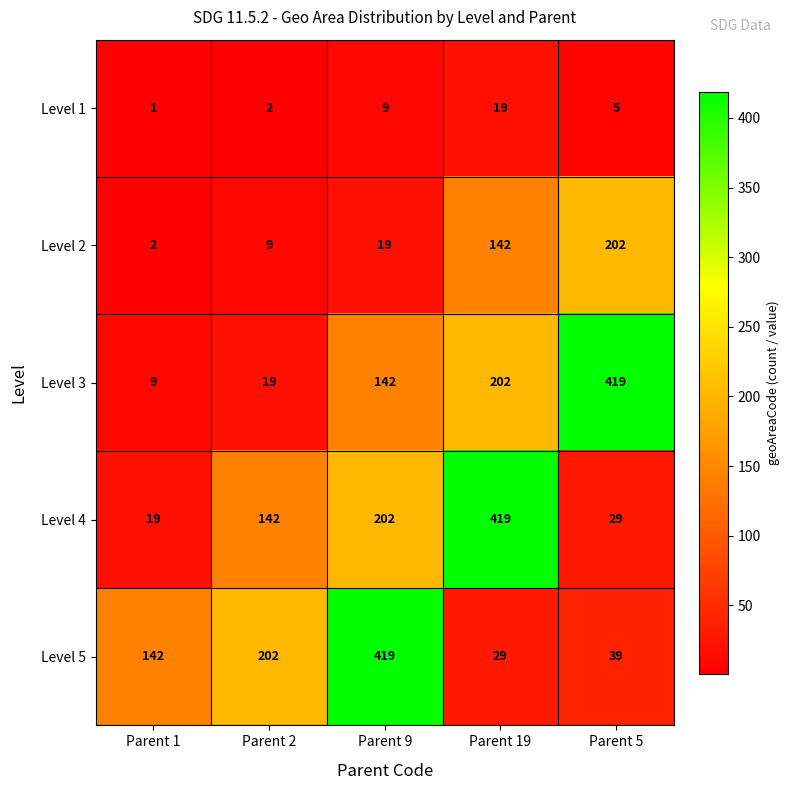

Rank the categories by Level 1 value from lowest to highest.

Parent 1, Parent 2, Parent 5, Parent 9, Parent 19